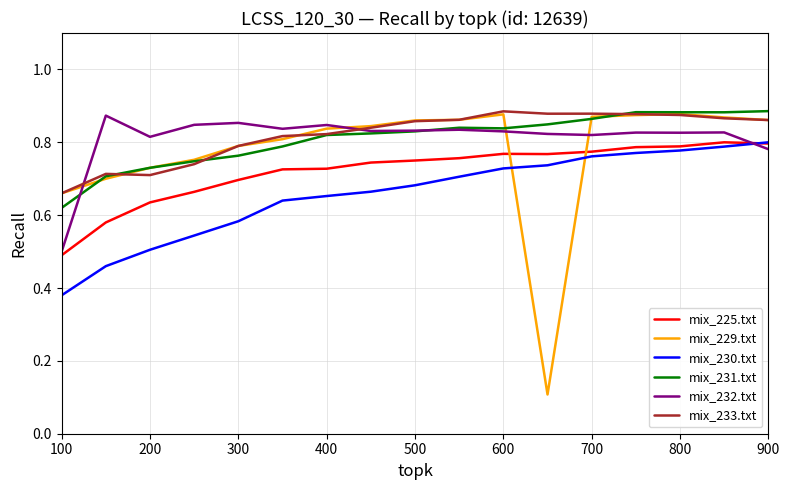

Does the chart display data point markers on the line(s)?

No